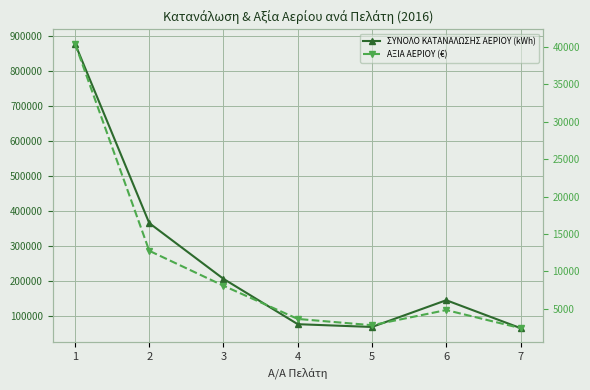

Rank the categories by ΣΥΝΟΛΟ ΚΑΤΑΝΑΛΩΣΗΣ ΑΕΡΙΟΥ (kWh) value from lowest to highest.

7, 5, 4, 6, 3, 2, 1